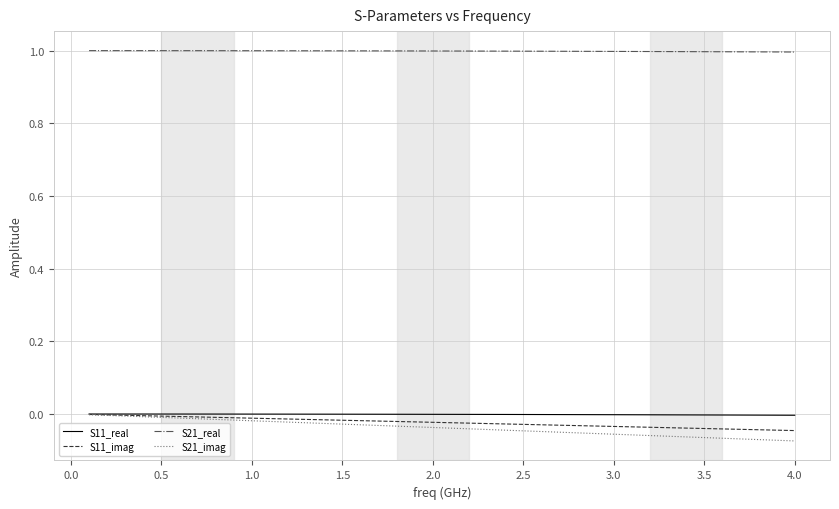

What is the difference between the maximum and second lowest values in the S21_imag series?

0.1